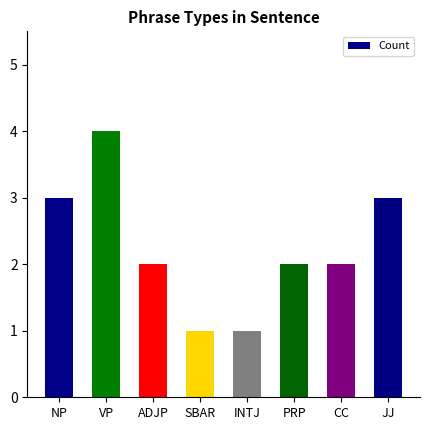

What is the difference between the maximum and minimum values?

3